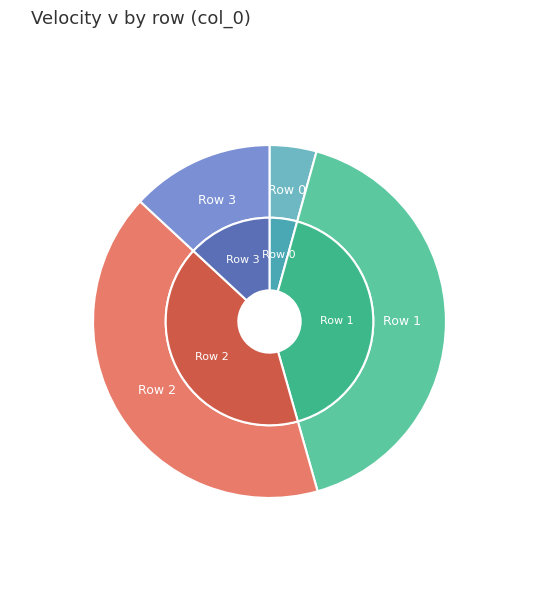

What percentage is NOT represented by Row 3?

86.9%